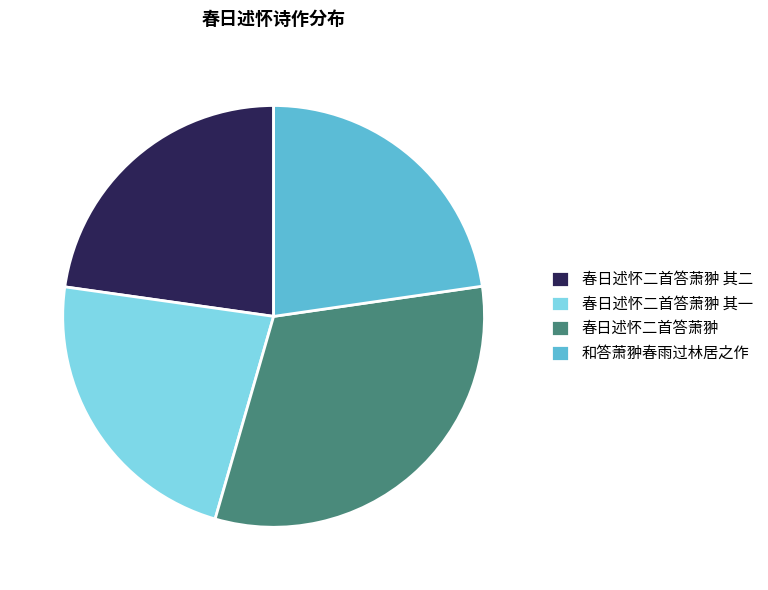

Which category has the biggest portion of the pie?

春日述怀二首答萧翀